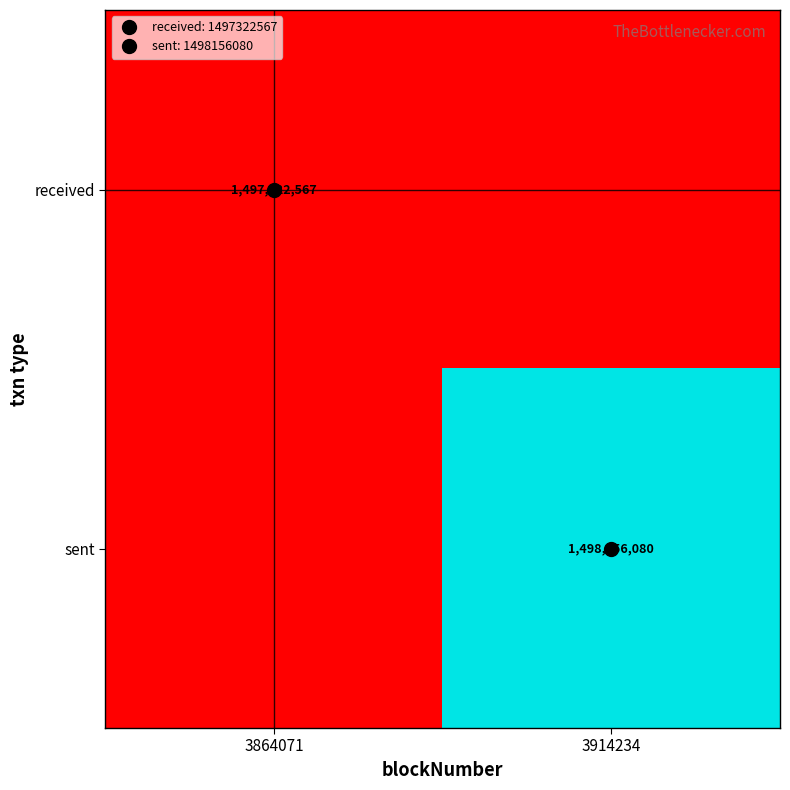

How many distinct data groups are displayed?

2